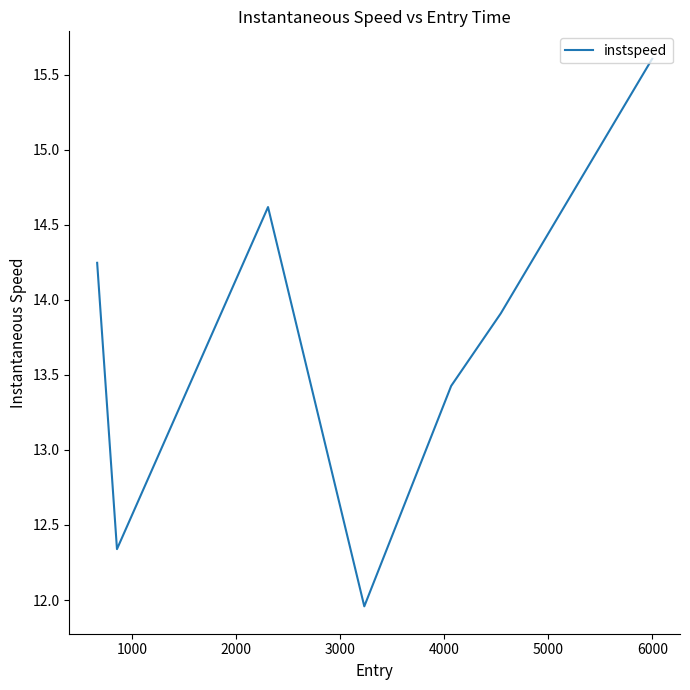

What is the average value?

13.7